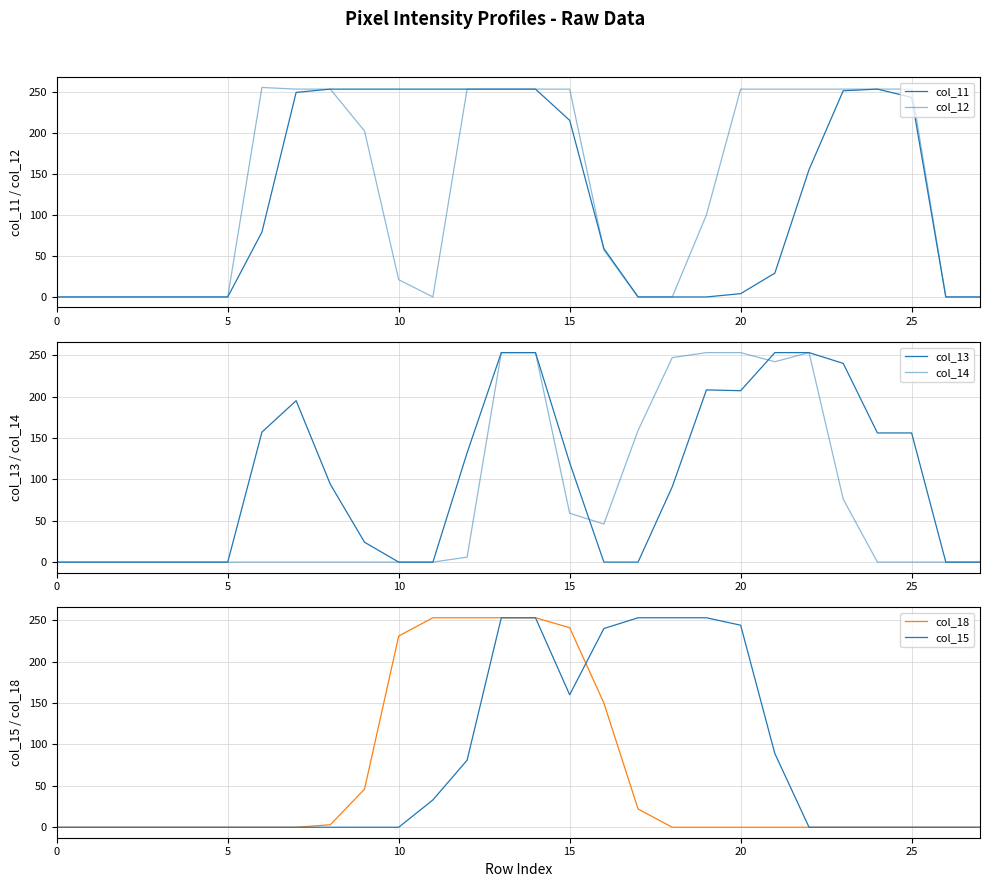

What is the highest value of the col_15 series?

253